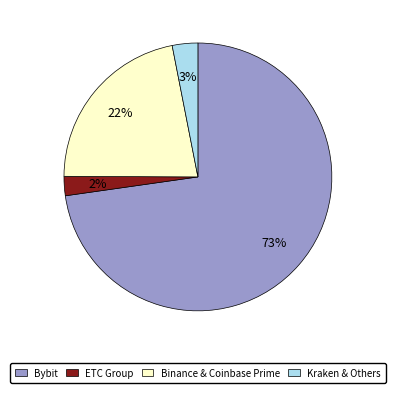

To the nearest percent, what is the average slice percentage?

25%